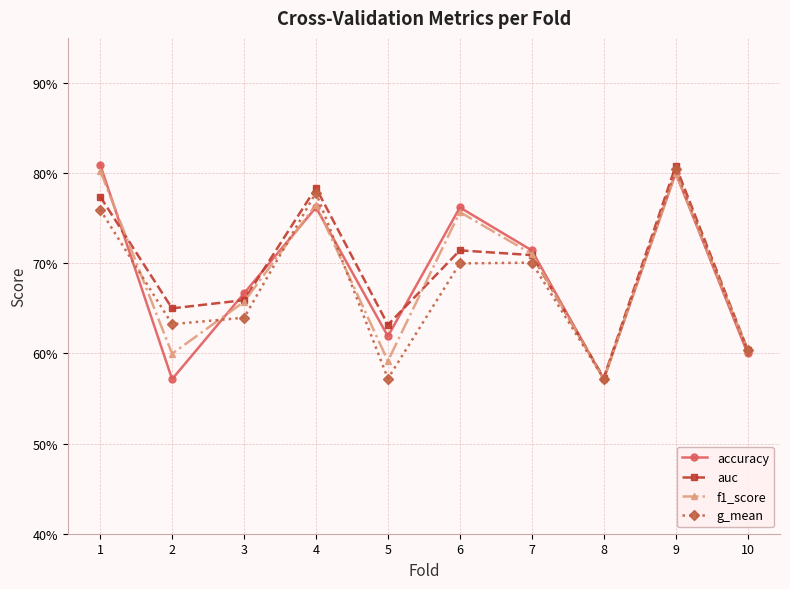

Where is the first local minimum for g_mean?

2